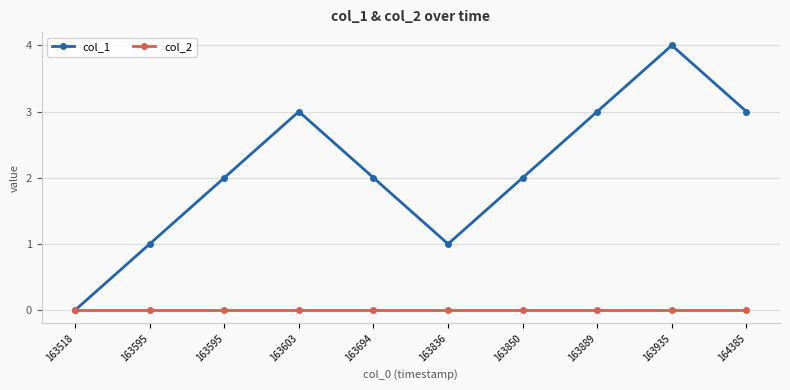

How many lines are shown in the chart?

2